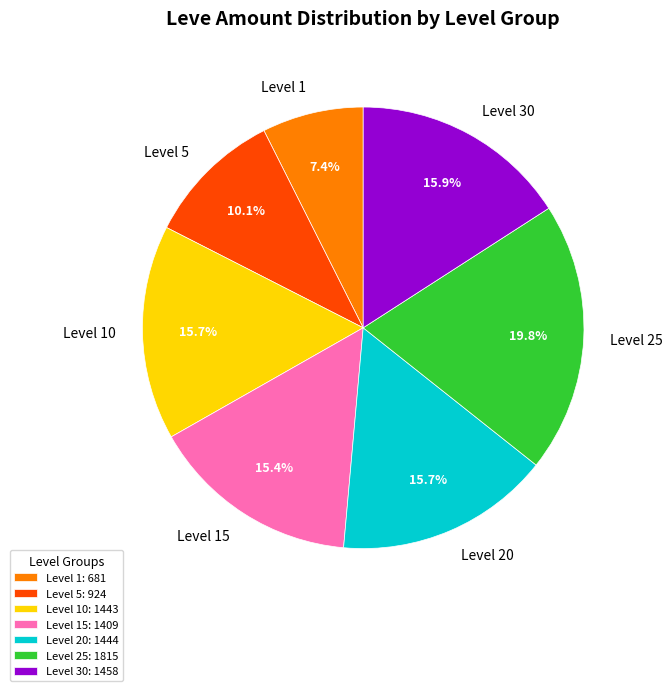

Is there a majority slice in this chart?

No